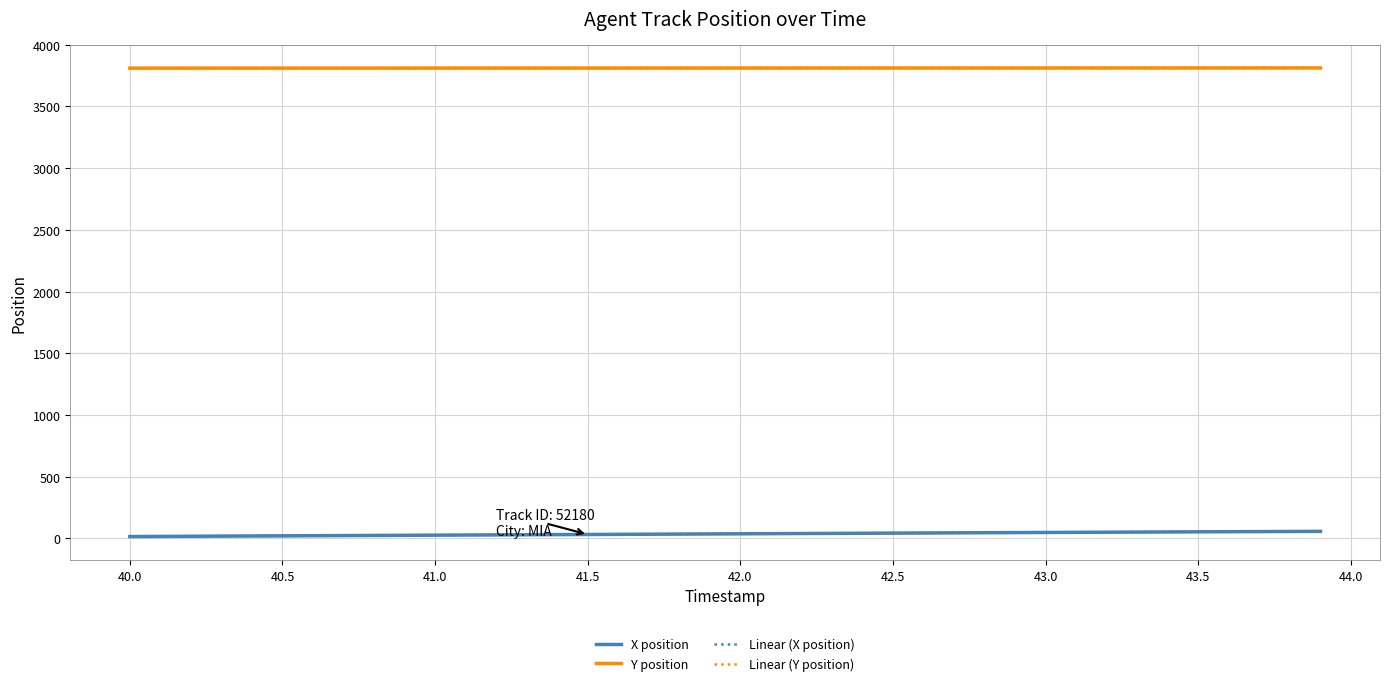

True or false: X position and Y position cross at least once.

False